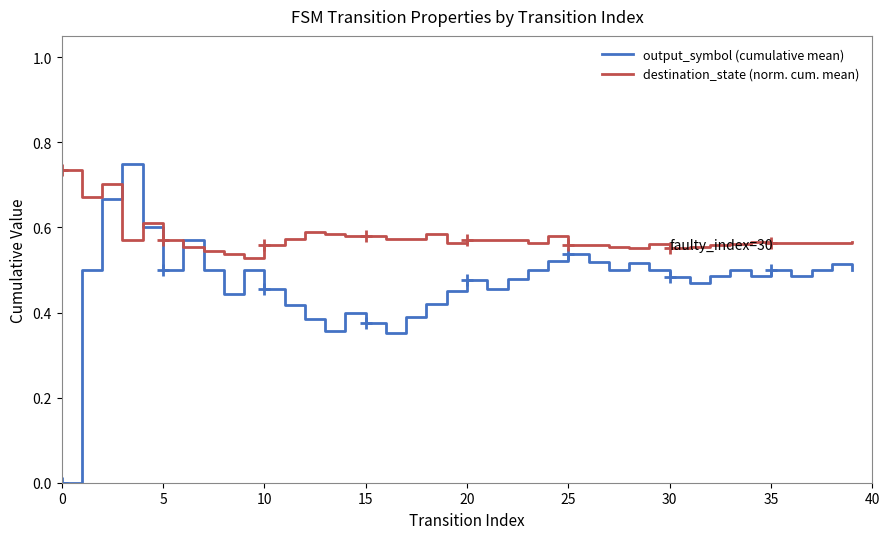

Rank the series by their average value, from highest to lowest.

destination_state (norm. cum. mean), output_symbol (cumulative mean)